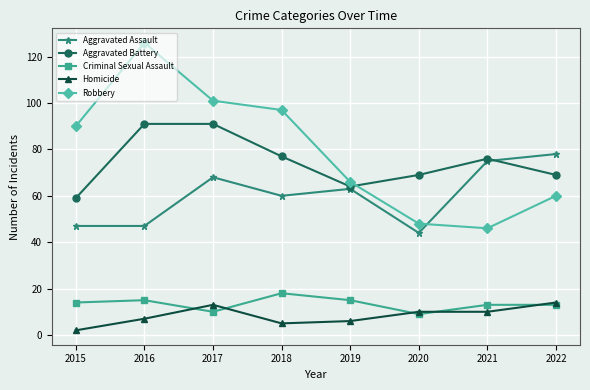

Is it true that Criminal Sexual Assault equals 9 at 2020?

True